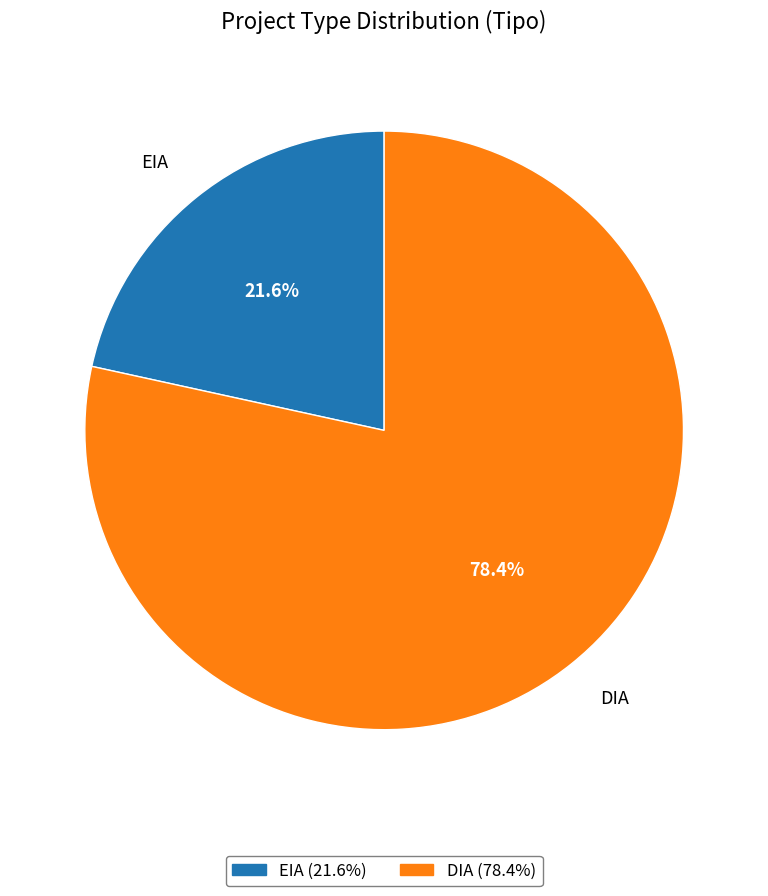

How many slices are in this pie chart?

2